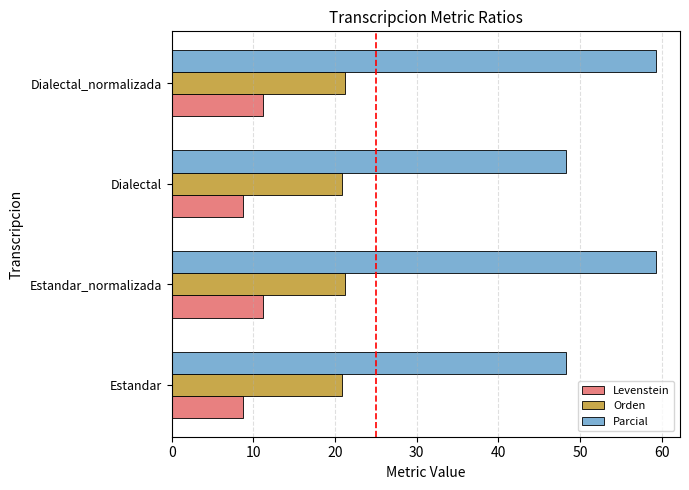

Is the value of Parcial at Estandar_normalizada greater than the value of Levenstein at Dialectal_normalizada?

Yes